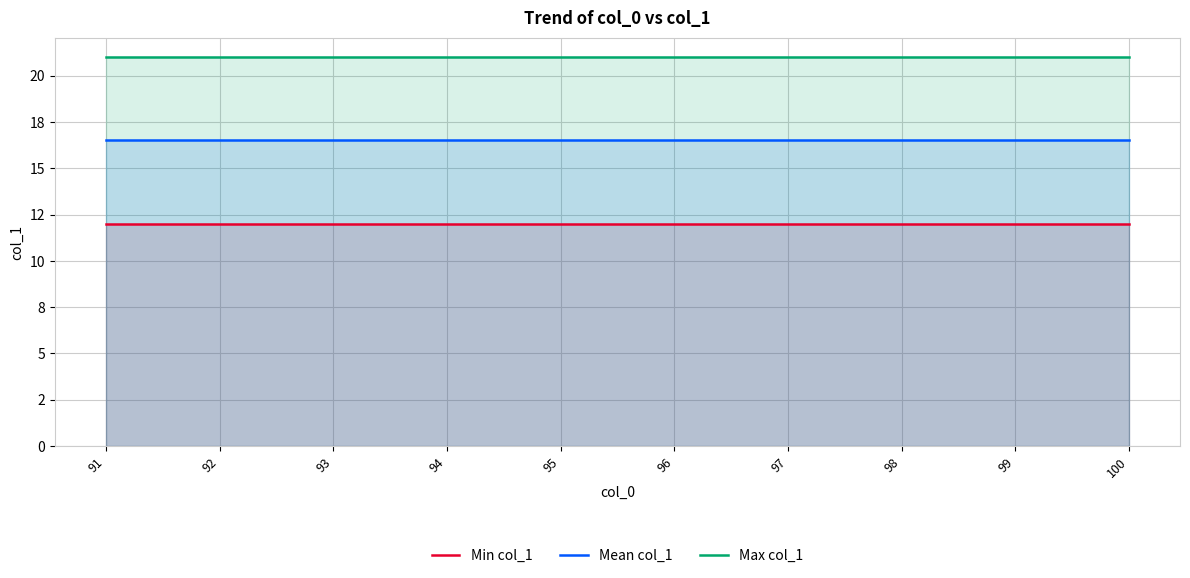

What is the difference between the highest and lowest values at 92?

9.0